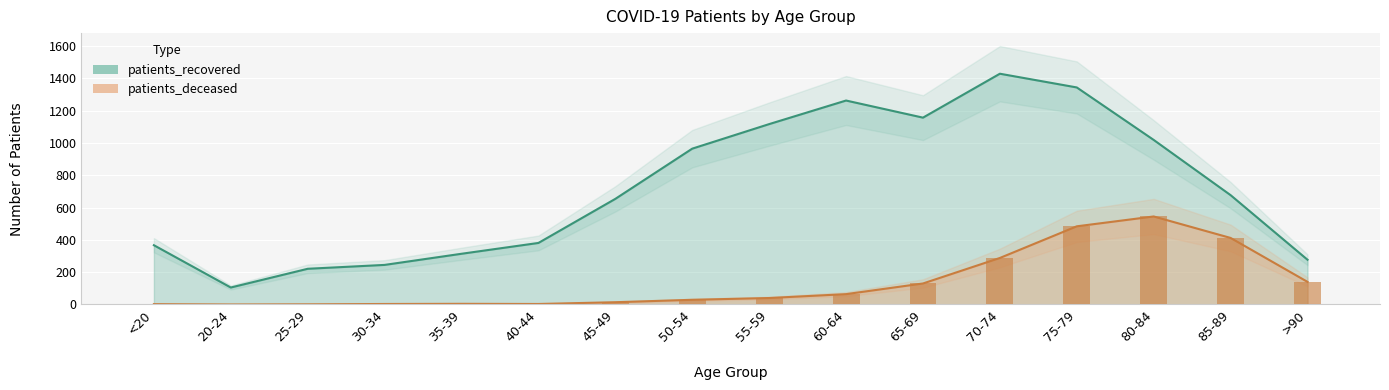

What position from the left is 35-39?

5